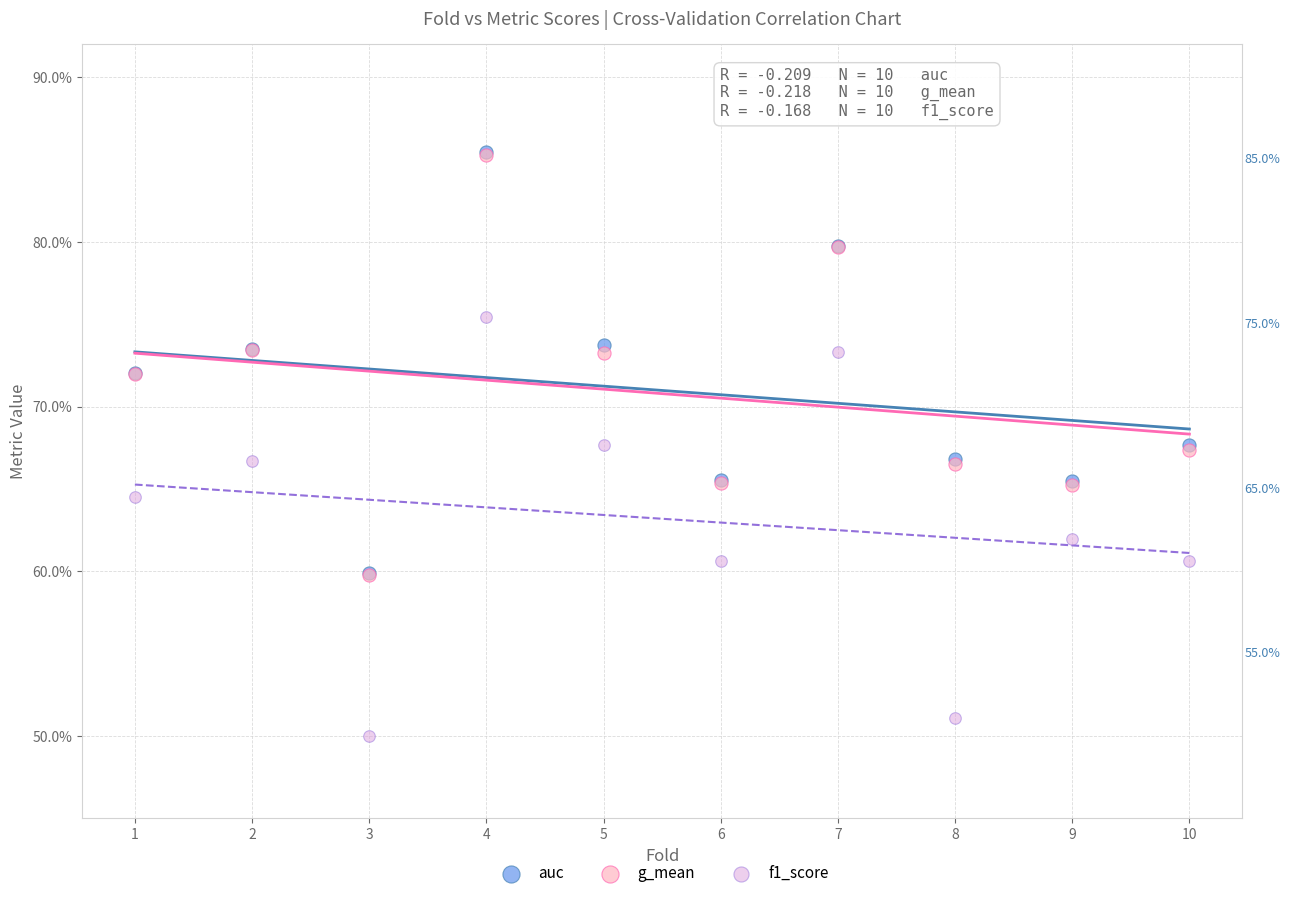

Which series contains the lowest Y value?

f1_score